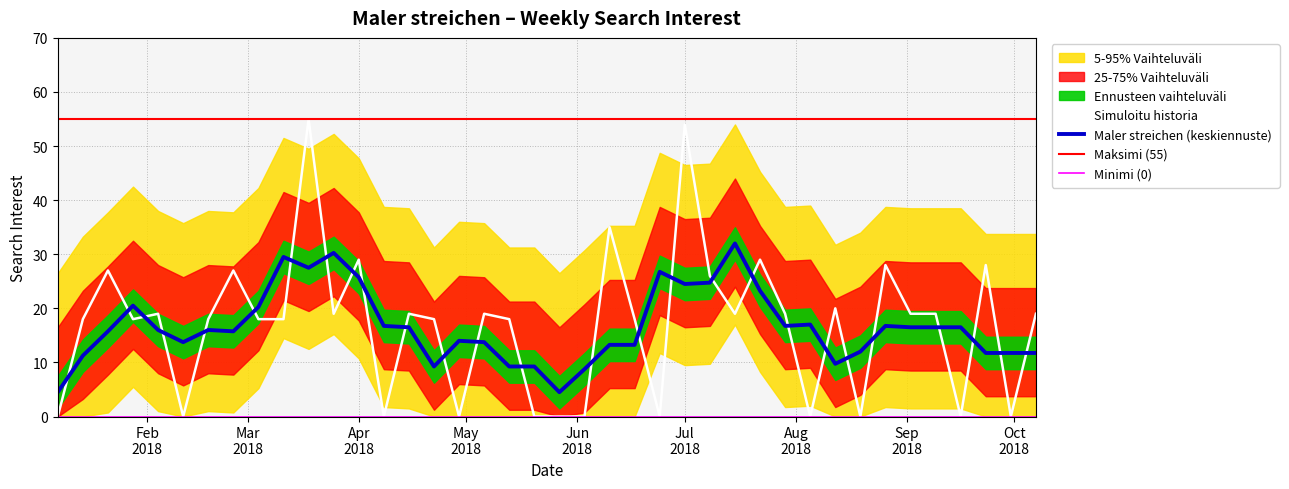

At which category does the chart reach its peak across all series?

2018-03-18